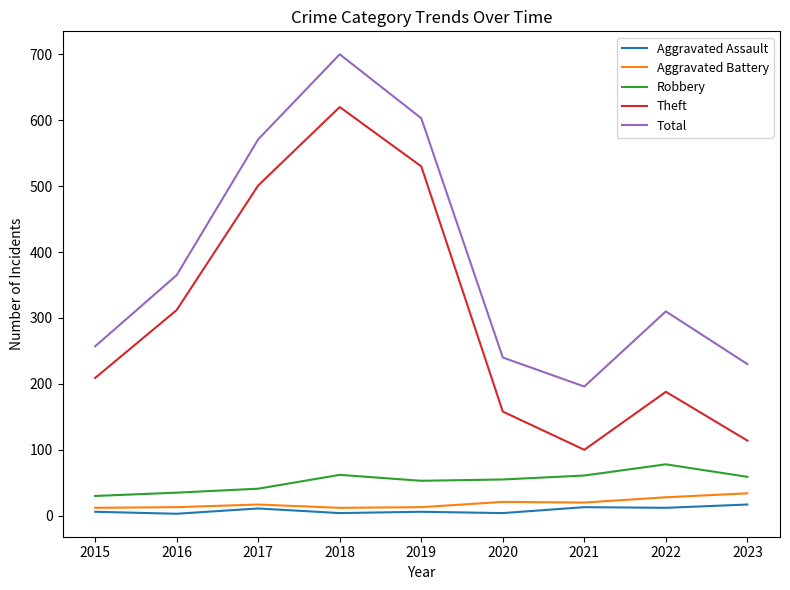

What is the maximum value for Robbery?

78